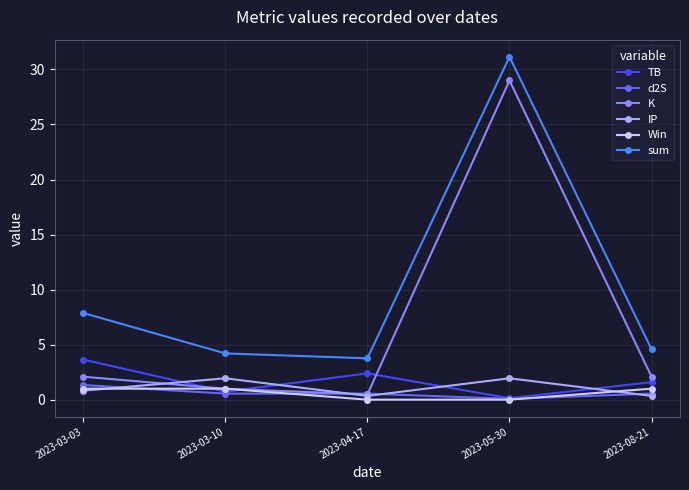

In IP, how many points are higher than both neighbors (excluding endpoints)?

2